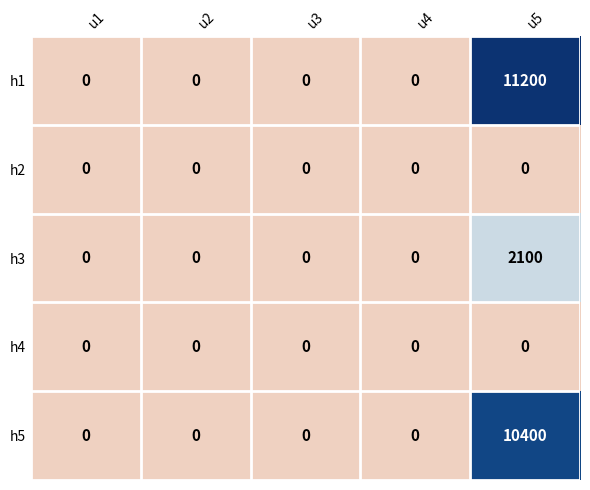

Reading left to right, extract all data points from this chart.

h1: 0	0	0	0	11200
h2: 0	0	0	0	0
h3: 0	0	0	0	2100
h4: 0	0	0	0	0
h5: 0	0	0	0	10400